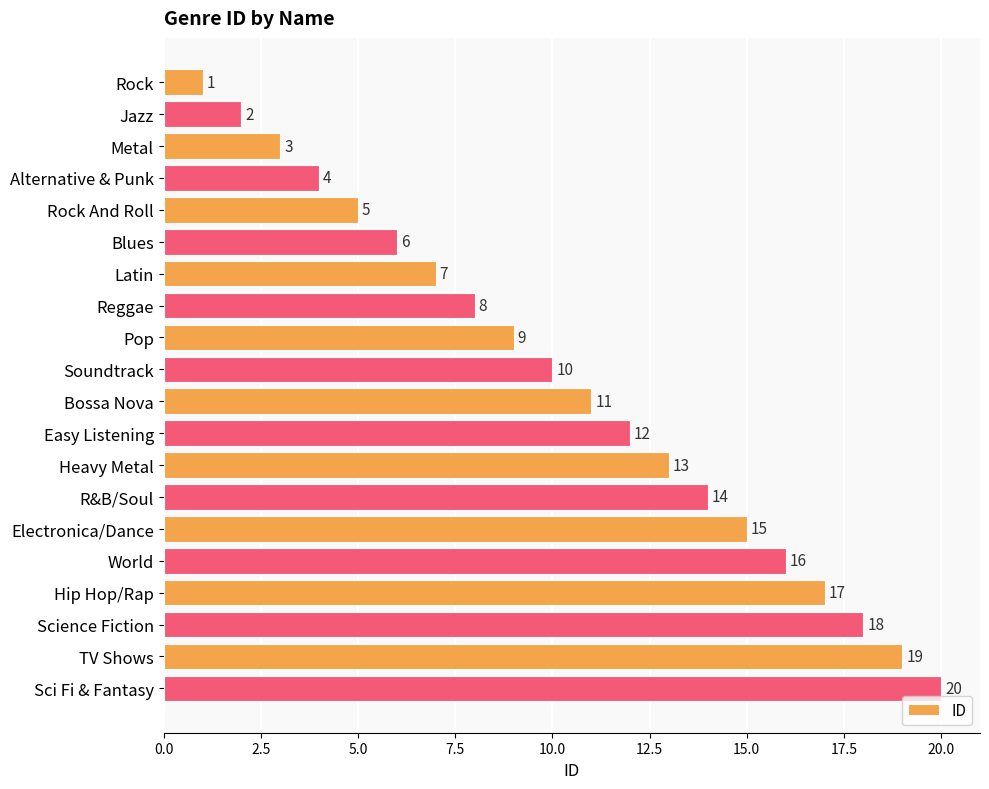

What is the greatest value displayed?

20